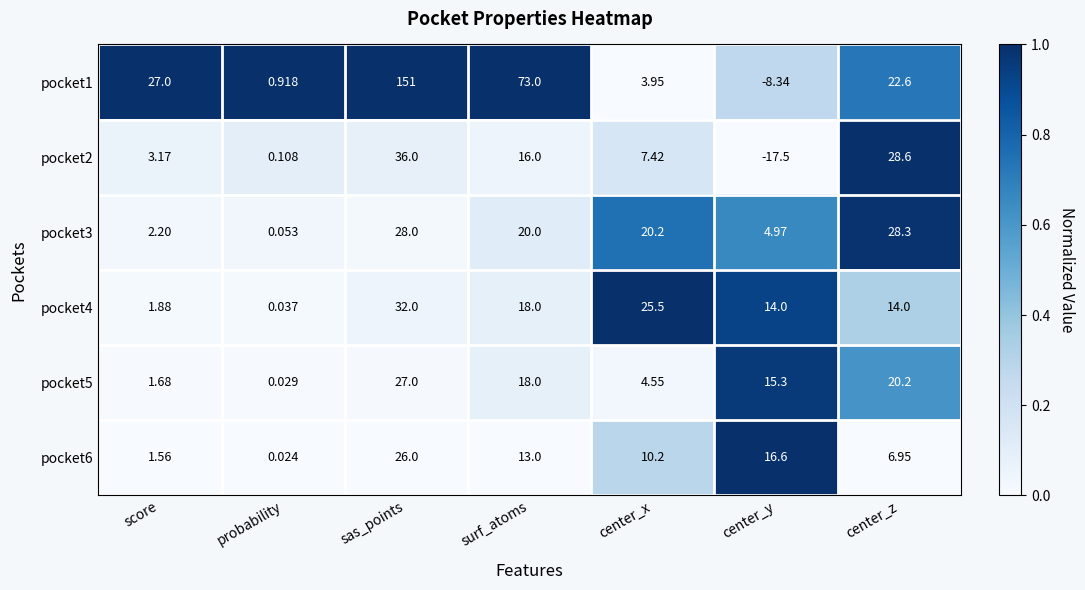

Rank the series by their maximum value, from lowest to highest.

pocket6, pocket5, pocket3, pocket4, pocket2, pocket1